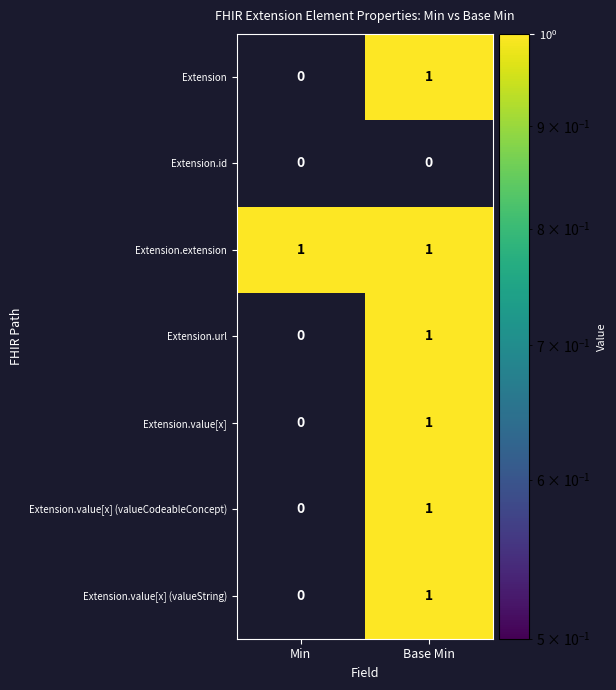

Rank the categories by Extension.url value from lowest to highest.

Min, Base Min